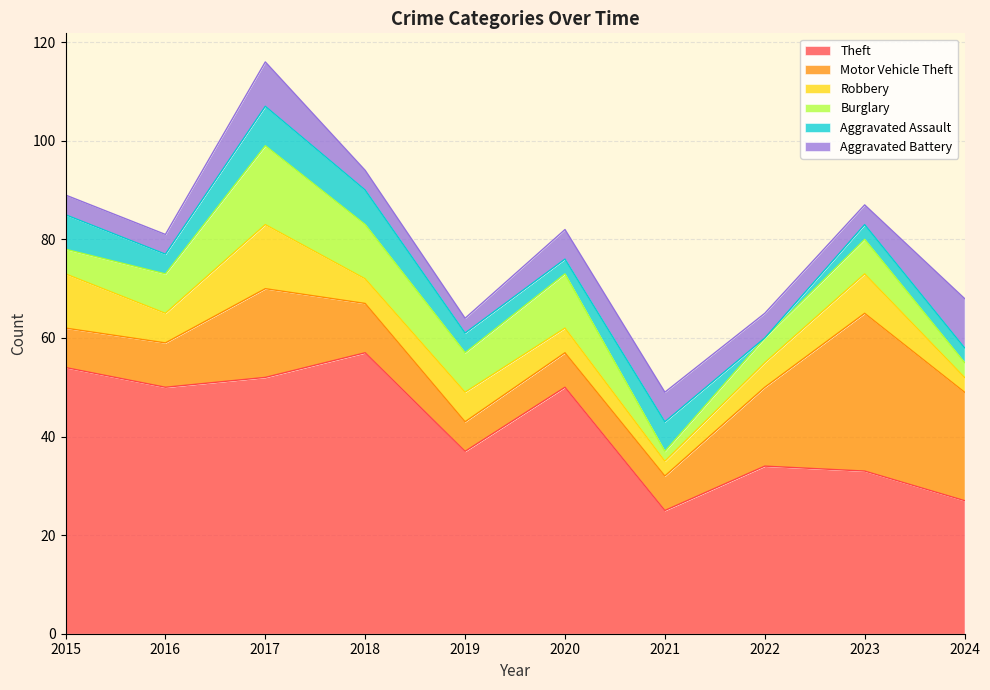

True or false: Motor Vehicle Theft has a value of 7 at 2021.

True